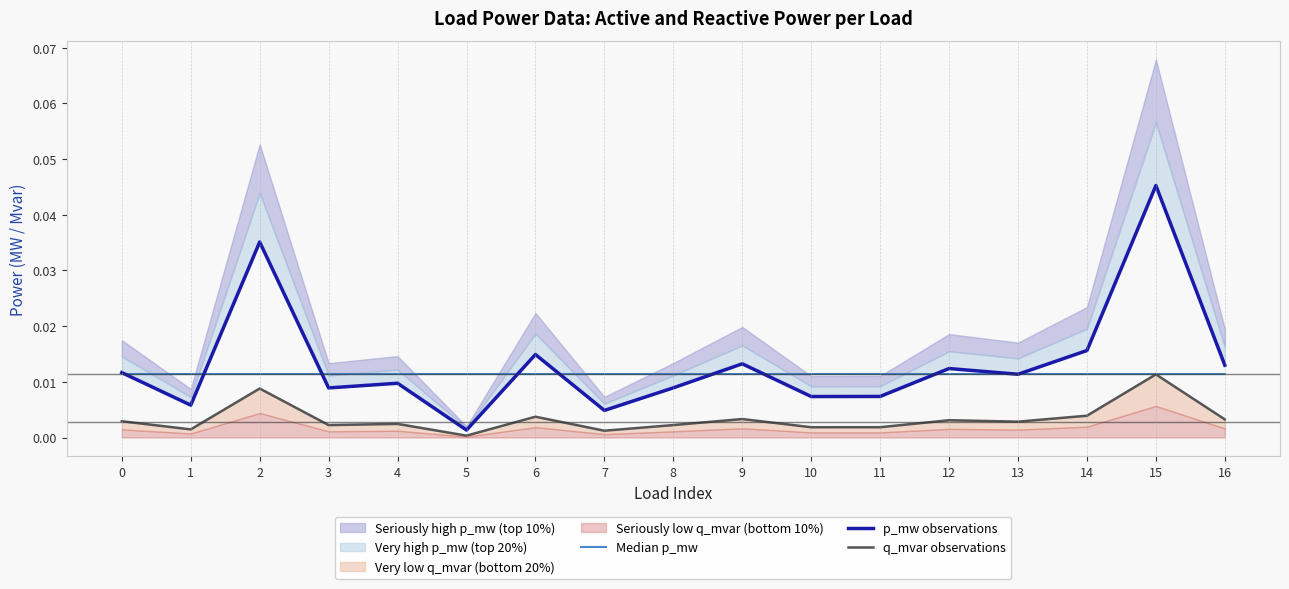

List the series in order of their overall mean, lowest first.

q_mvar observations, Median p_mw, p_mw observations